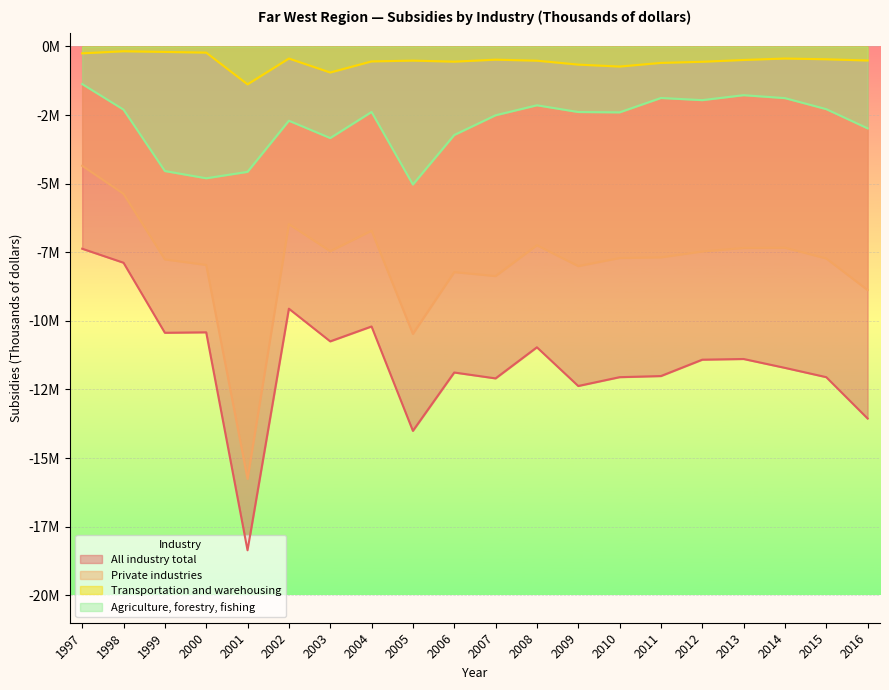

True or false: All industry total and Private industries intersect in this chart.

False